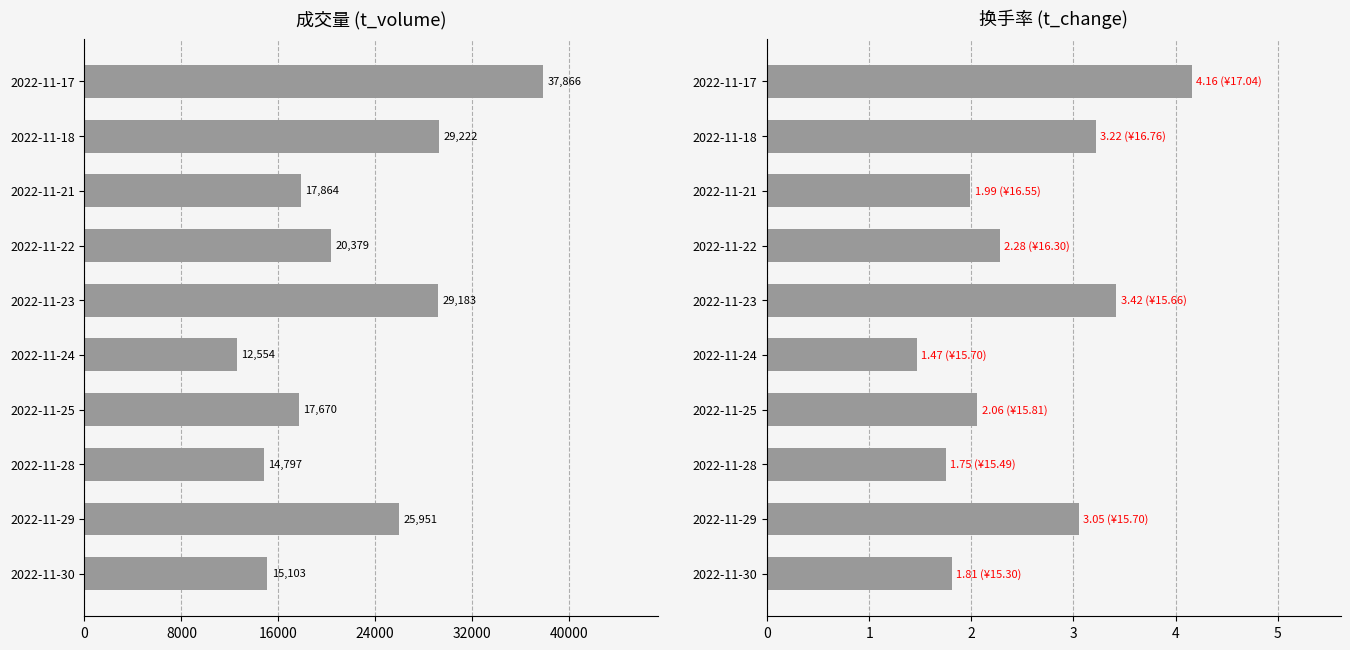

Reading left to right, extract all data points from this chart.

t_volume: 15103.0	25951.0	14797.0	17670.0	12554.0	29183.0	20379.0	17864.0	29222.0	37866.0
t_change: 1.8	3.0	1.8	2.1	1.5	3.4	2.3	2.0	3.2	4.2